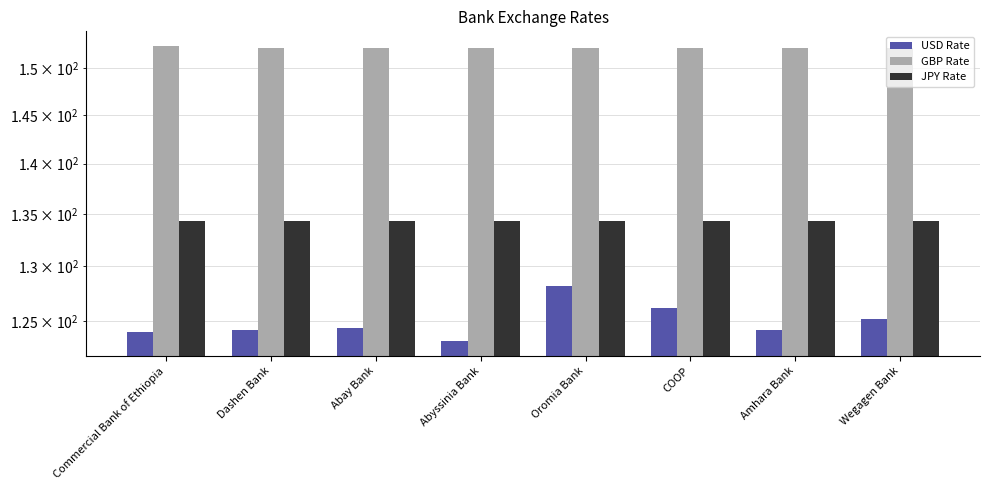

Does the chart contain any negative values?

No